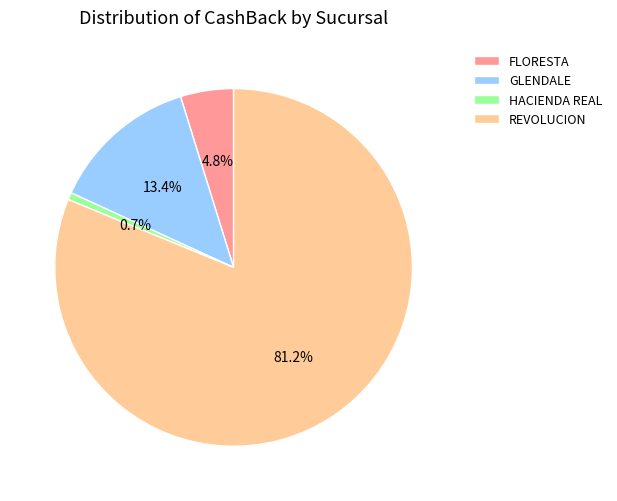

The FLORESTA slice represents 5% of the pie. True or false?

True